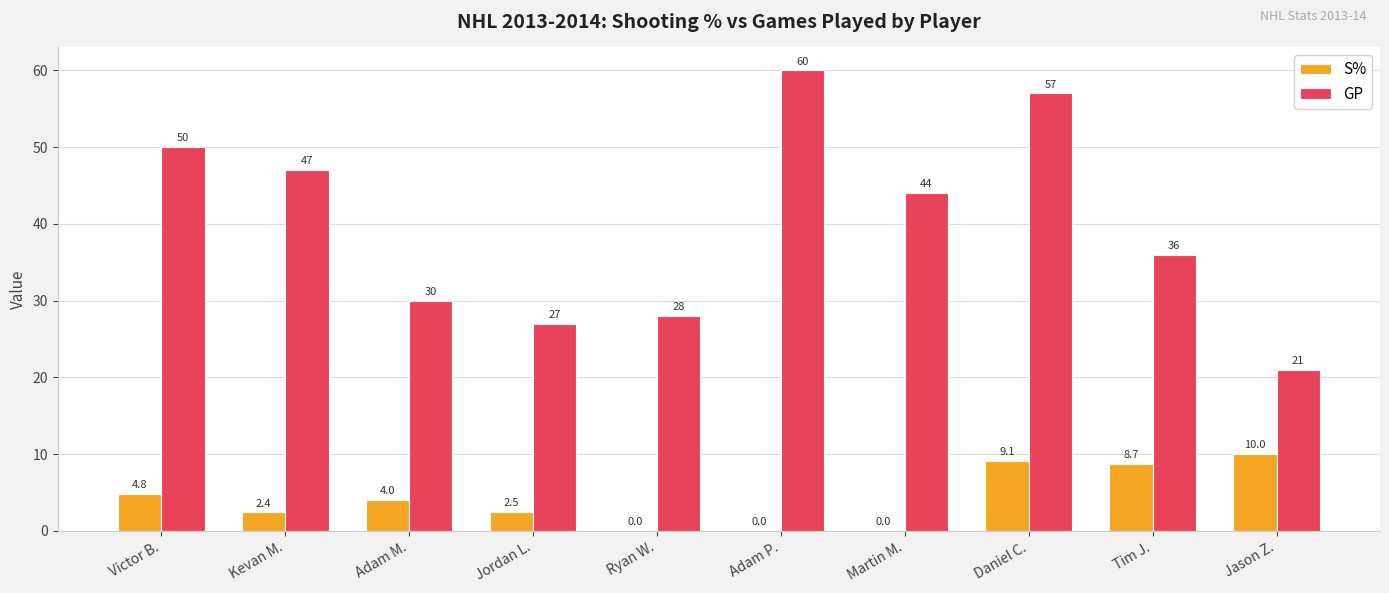

Which category has the highest value across all series?

Adam P.